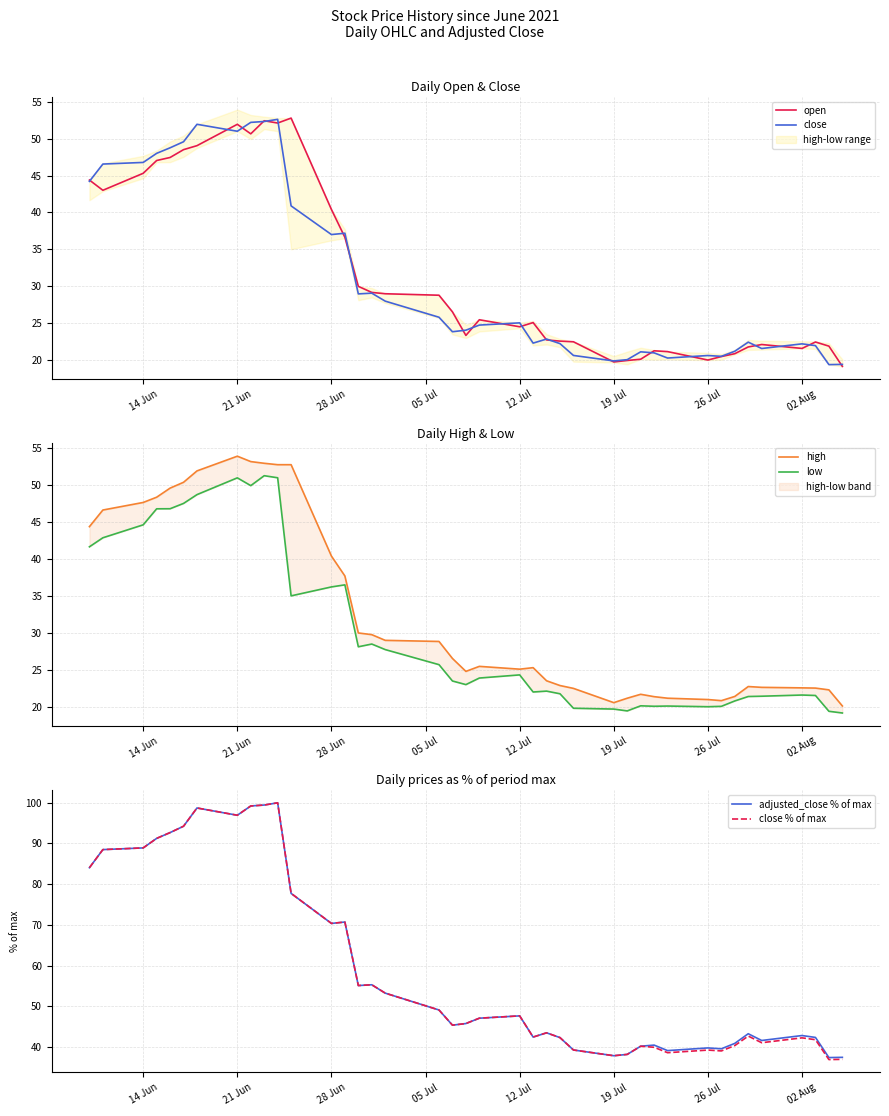

What is the maximum value for open?

52.8